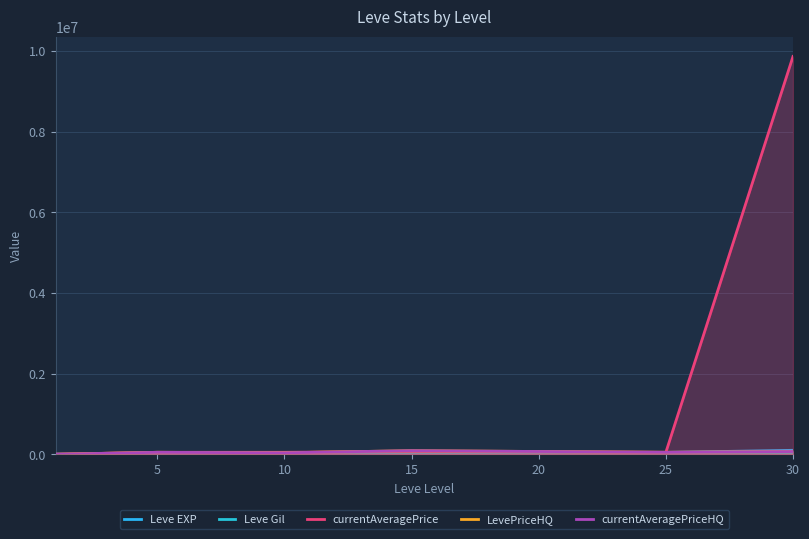

Which series has the largest range (max minus min)?

currentAveragePrice